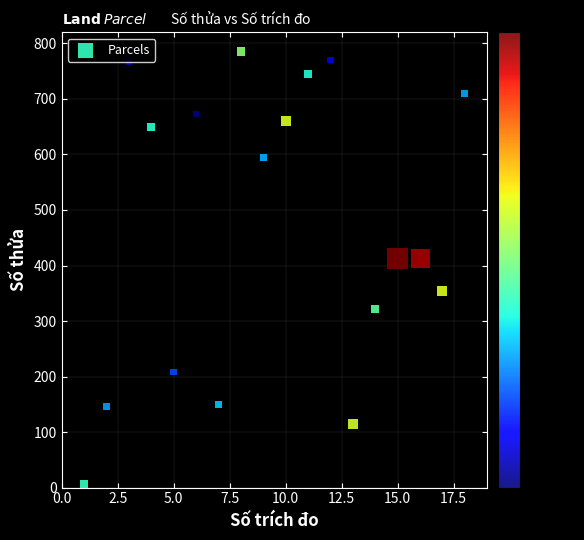

What is the range of X values (max minus min)?

17